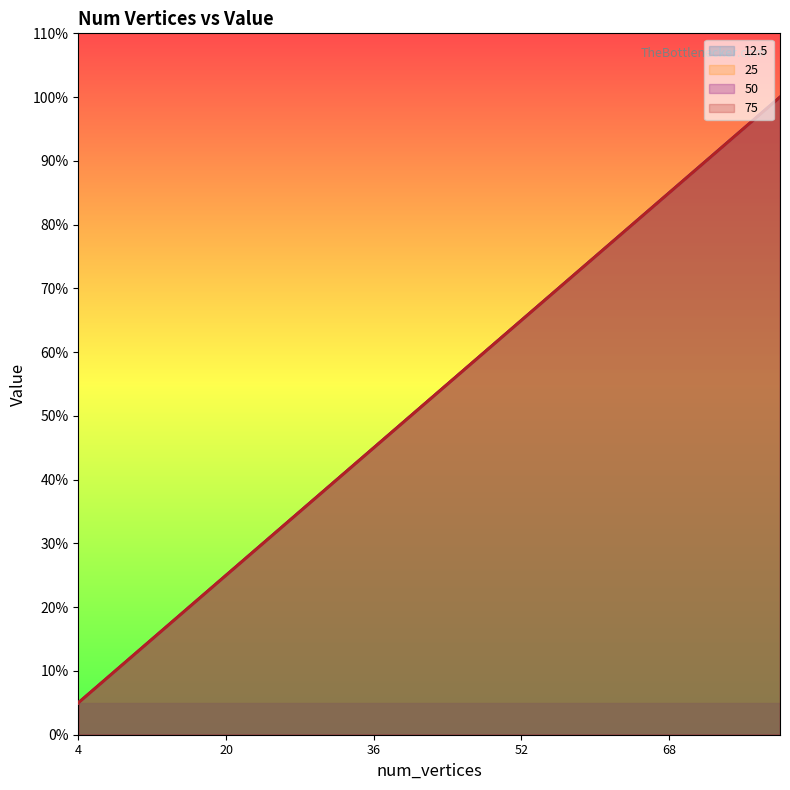

Which has a higher value, 56 or 32?

56